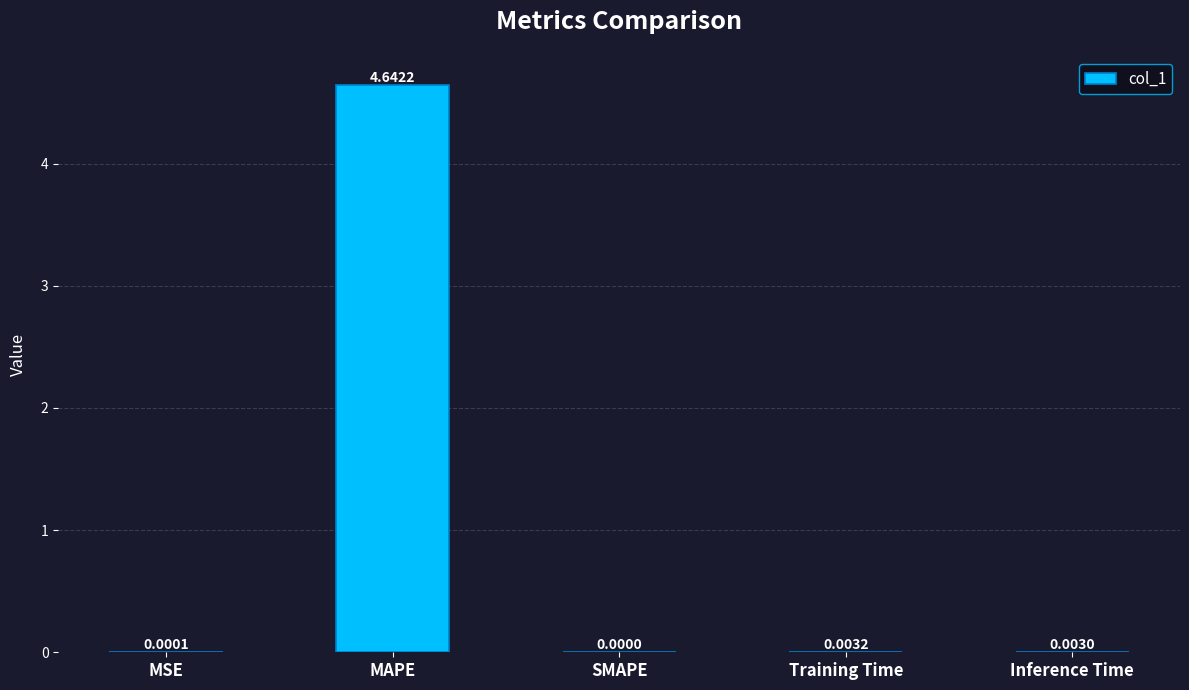

Which label corresponds to the largest value in the chart?

MAPE